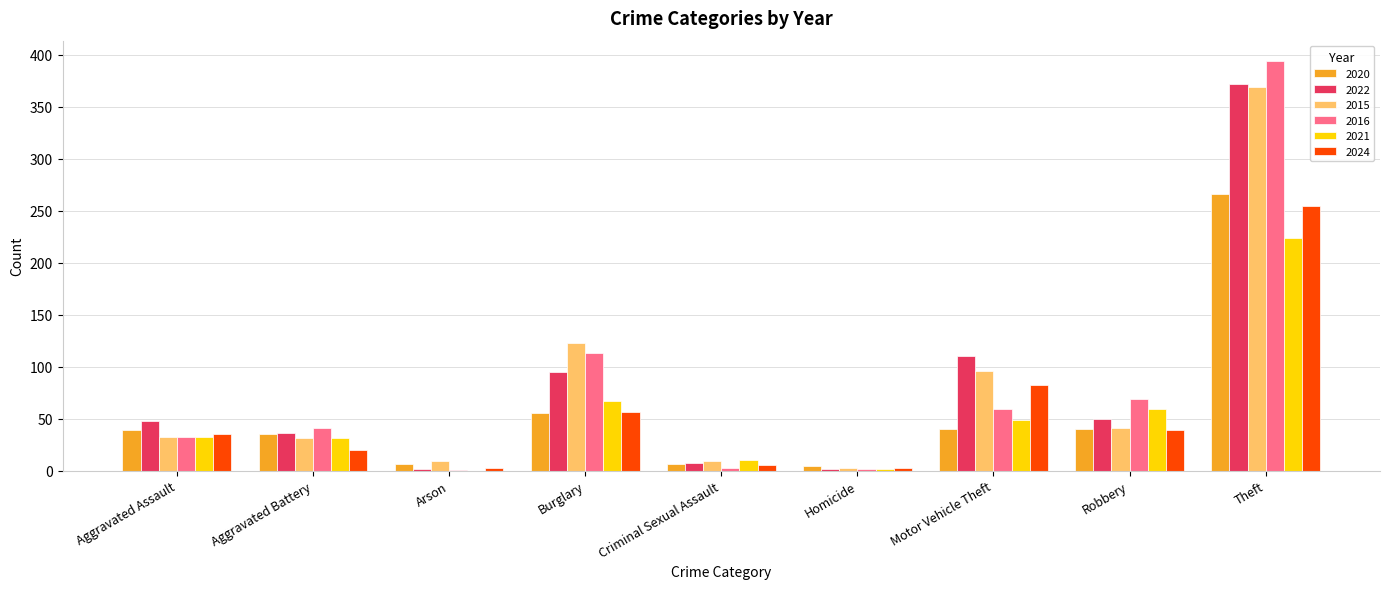

Which category has the highest value in the 2020 series?

Theft